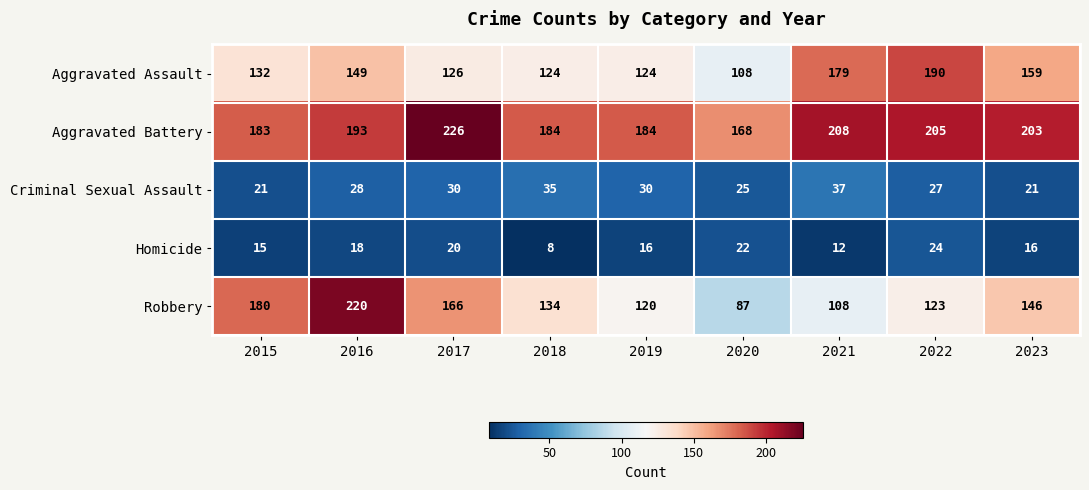

List the series in order of their peak value, highest first.

Aggravated Battery, Robbery, Aggravated Assault, Criminal Sexual Assault, Homicide